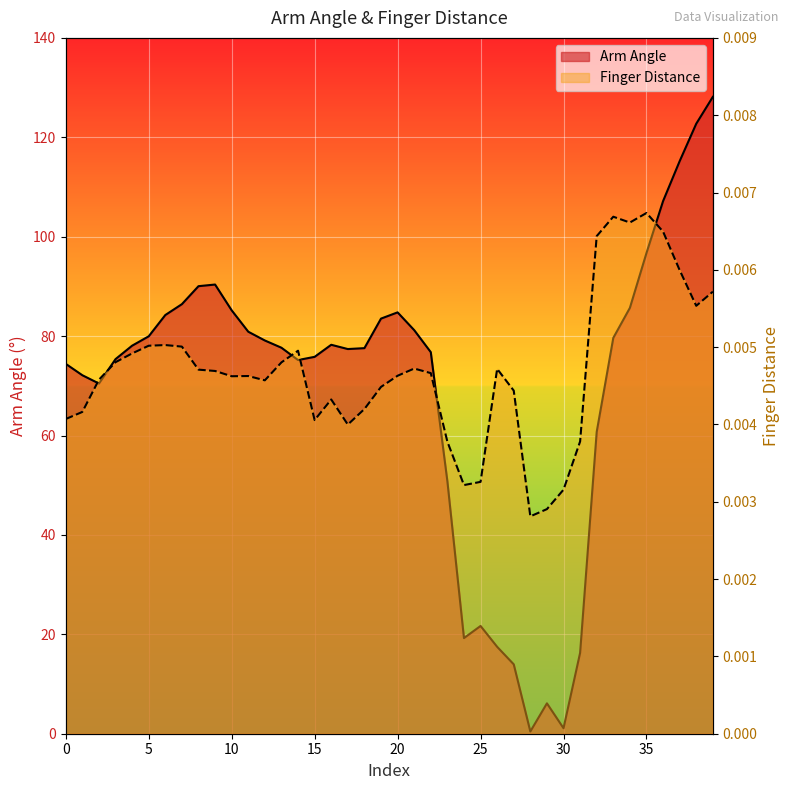

Is it true that Arm Angle equals 77.7 at 13?

True